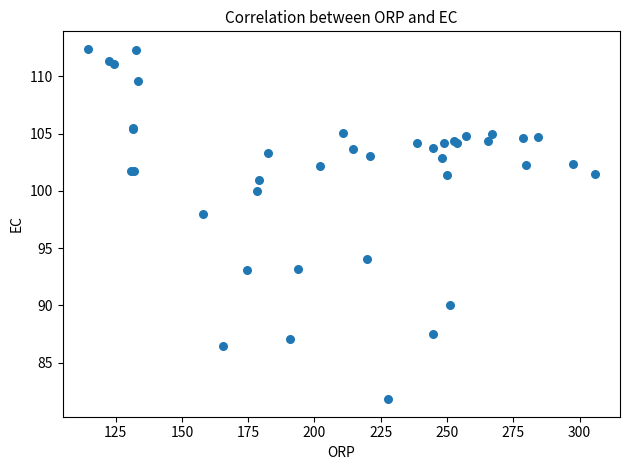

What Y value in the scatter plot is closest to 97?

98.0